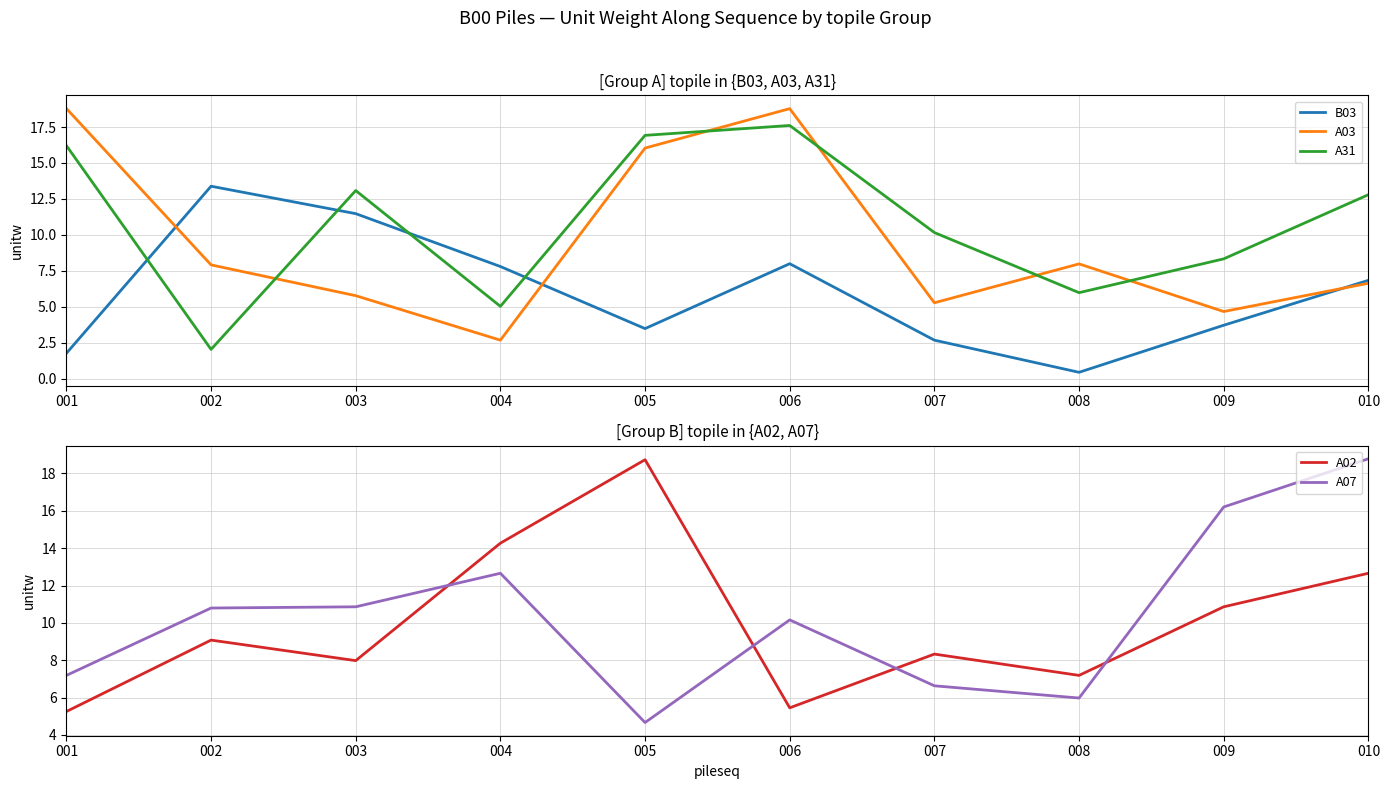

At which label does A02 reach its peak?

005